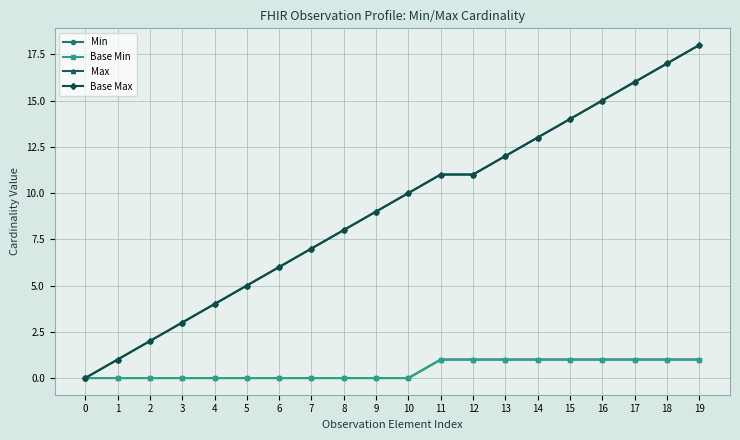

True or false: Max and Base Min cross at least once.

False